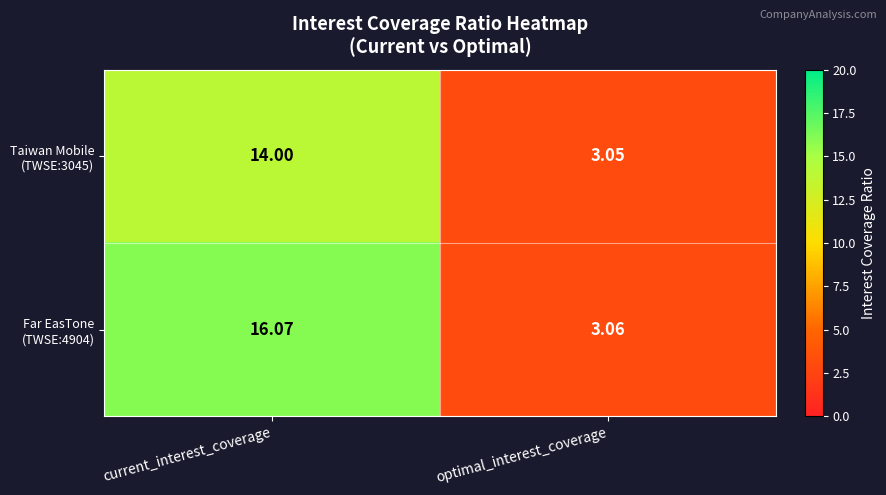

At which category is the sum across all series the highest?

current_interest_coverage